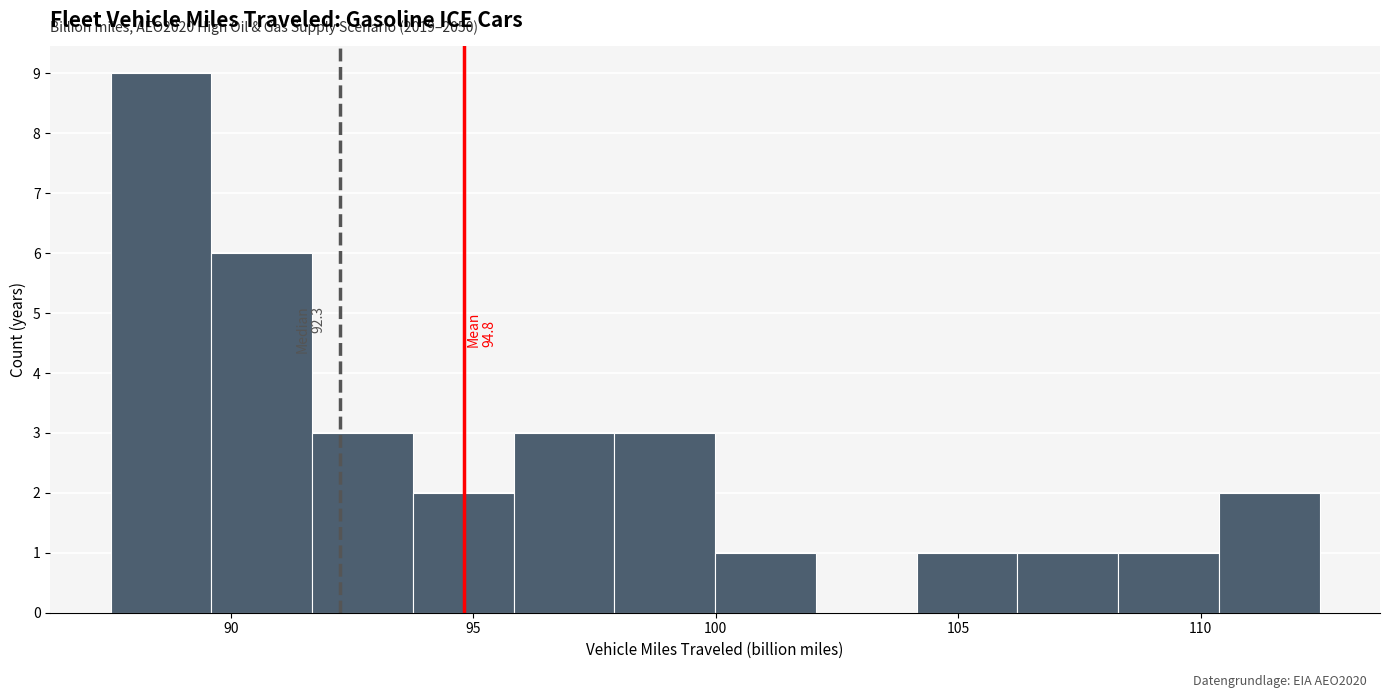

Over which range of the x-axis is the bar tallest?

87.5 to 89.5